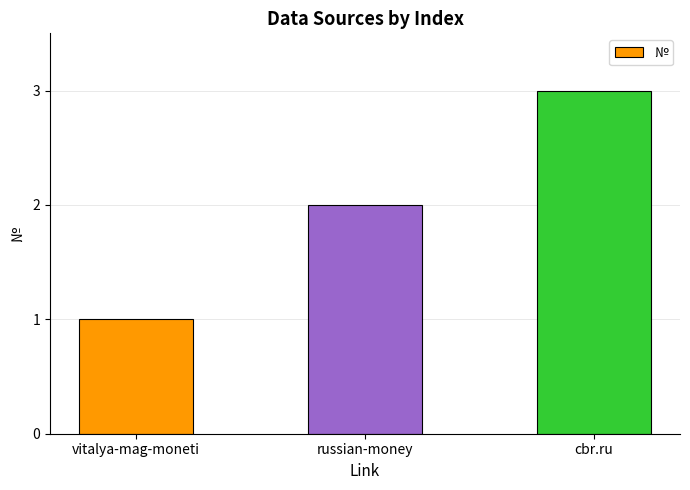

Is it true that the value at vitalya-mag-moneti is 1?

True